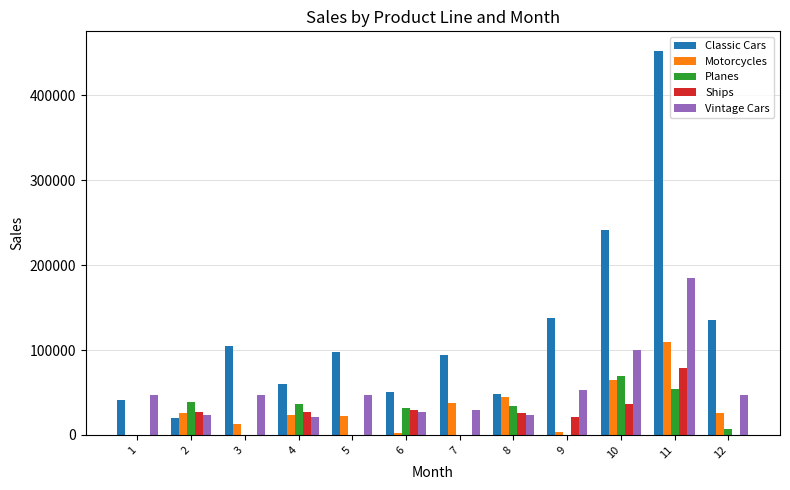

What is the sum of the Motorcycles values at 5 and 1?

22097.3